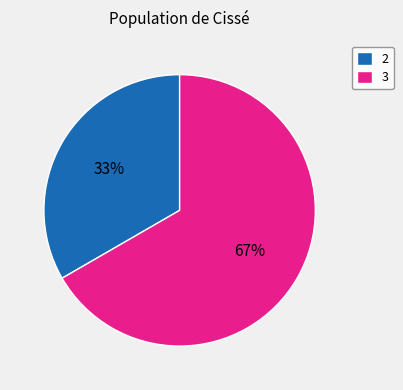

To the nearest percent, what is the combined percentage of 3 and 2?

100%